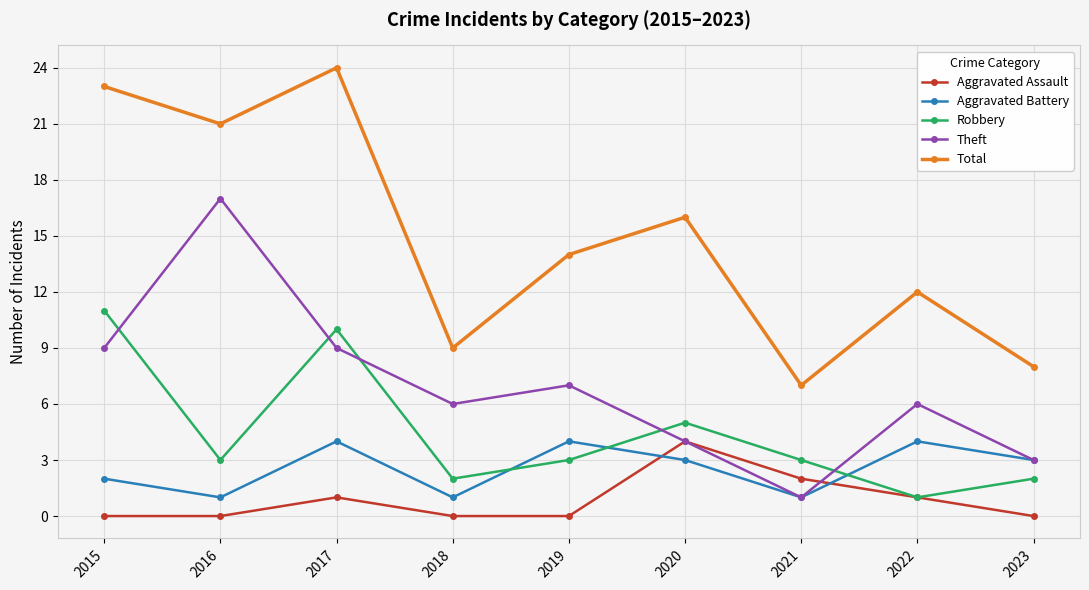

The value of Aggravated Battery at 2019 is 6. True or false?

False